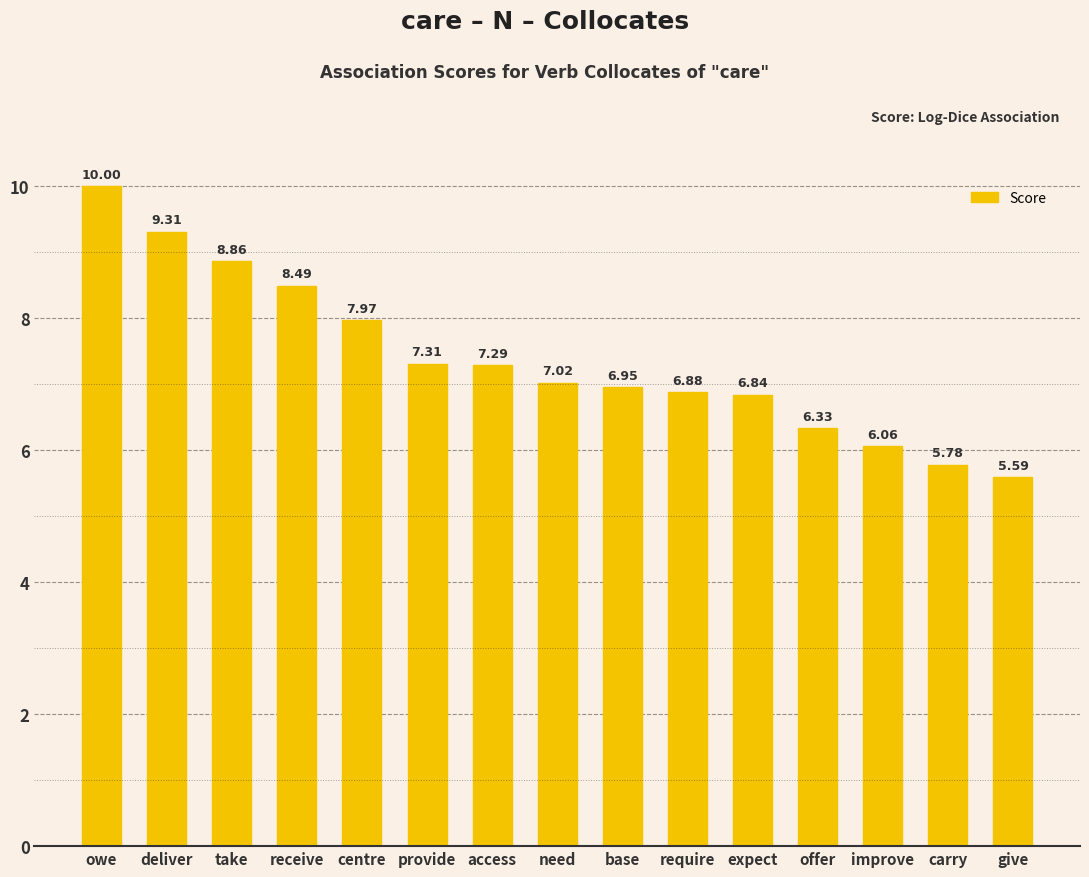

What is the change in value from need to give?

-1.4